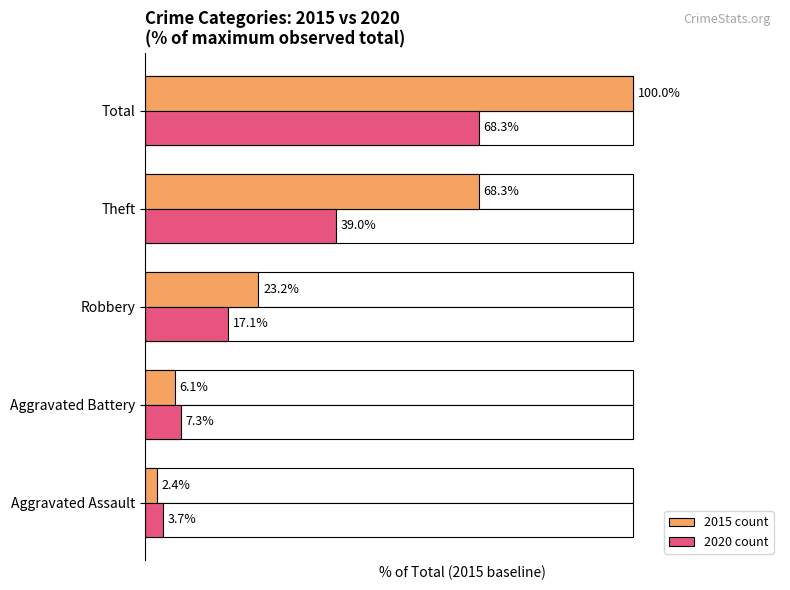

What is the difference between the highest and lowest values at Theft?

29.3